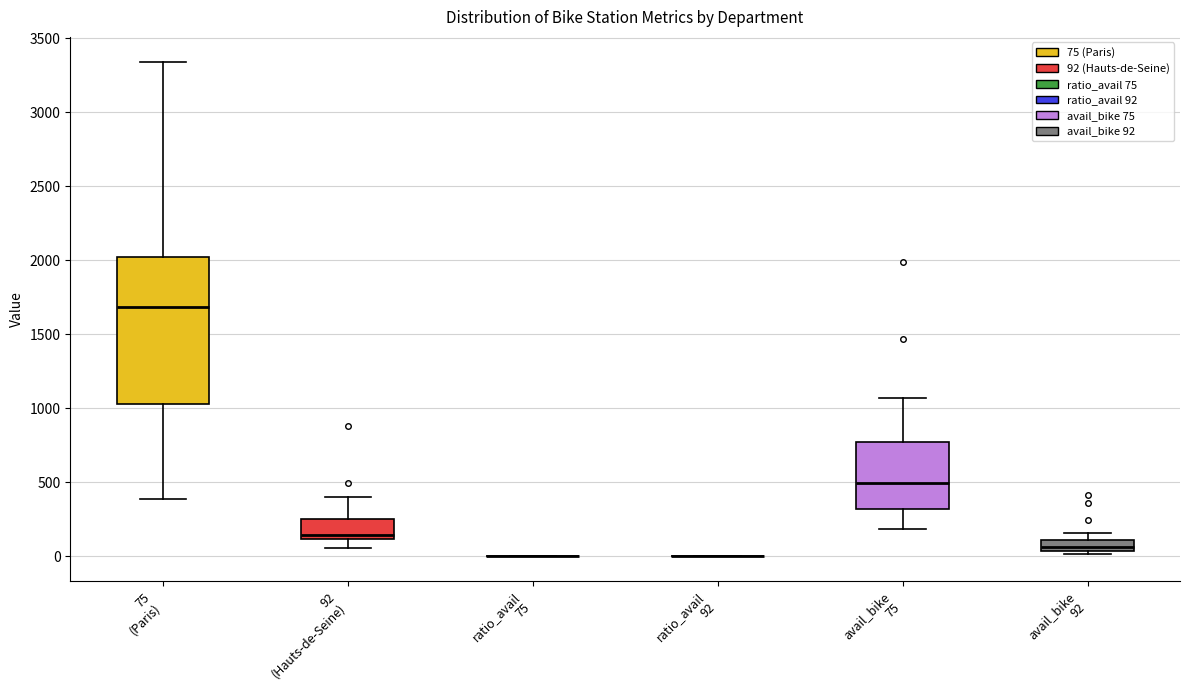

Which box is the tallest, from its lower edge to its upper edge?

75 (Paris)